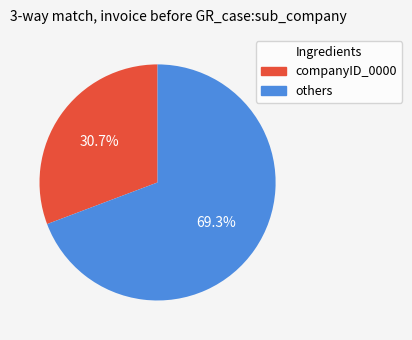

Does any single category account for the majority?

Yes